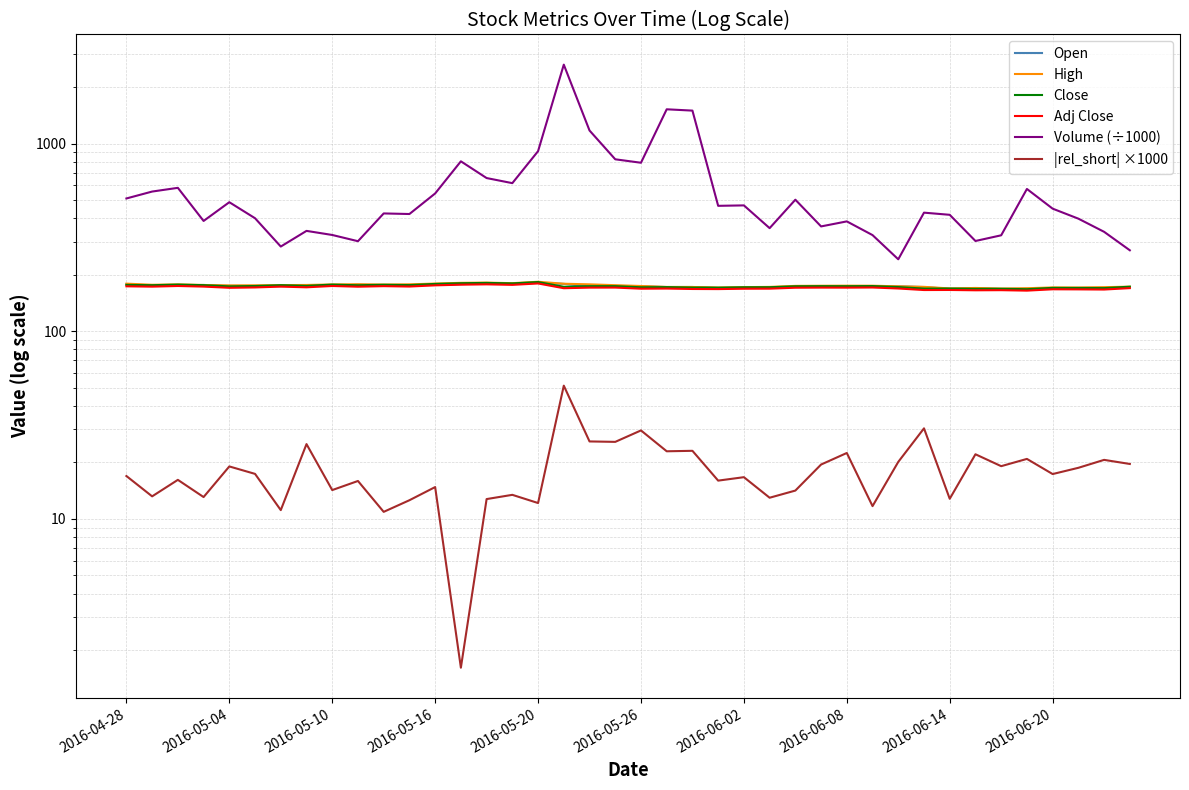

At which category is the sum across all series the highest?

17